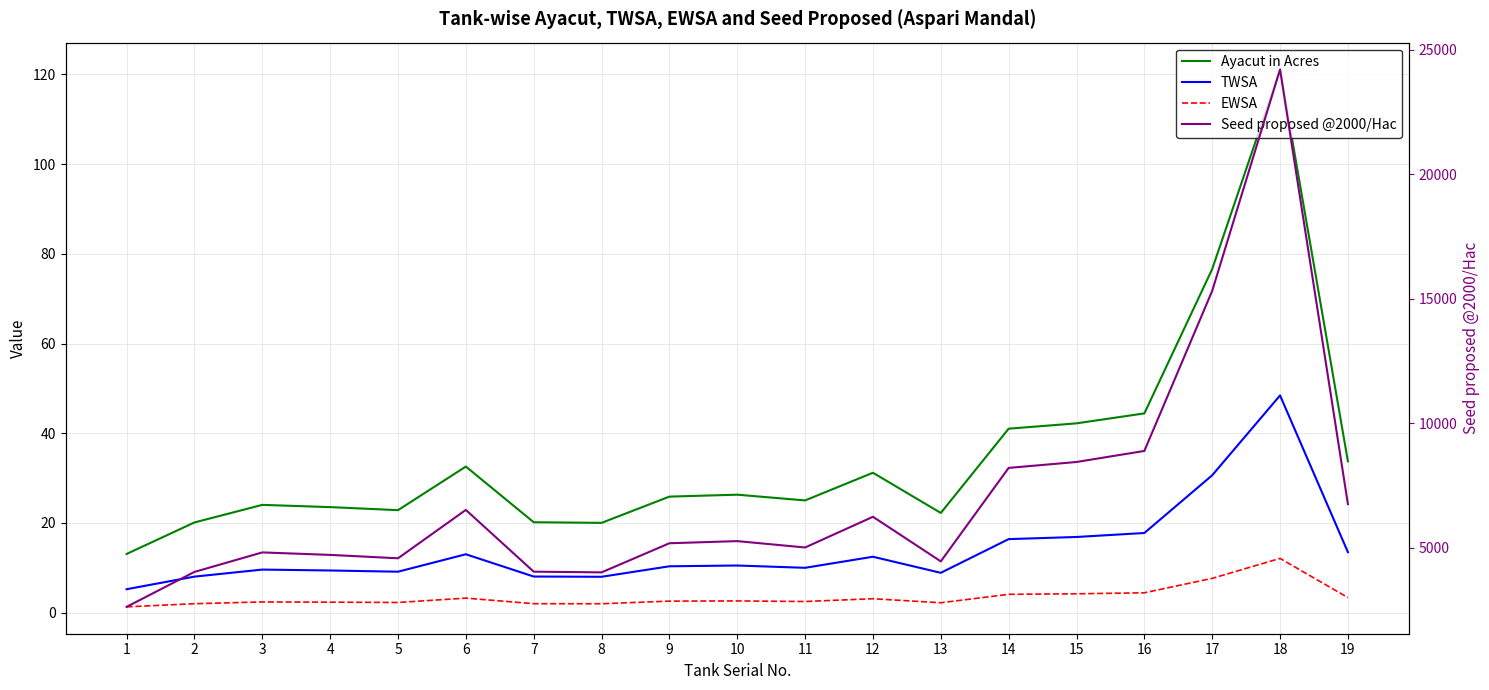

Which category has the lowest value in the TWSA series?

1